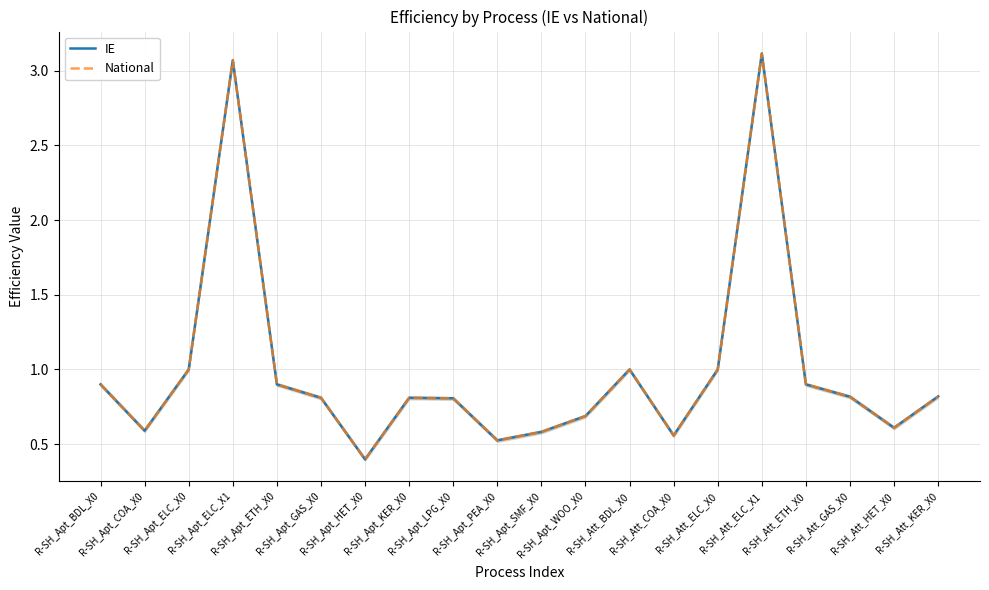

True or false: IE and National intersect in this chart.

False